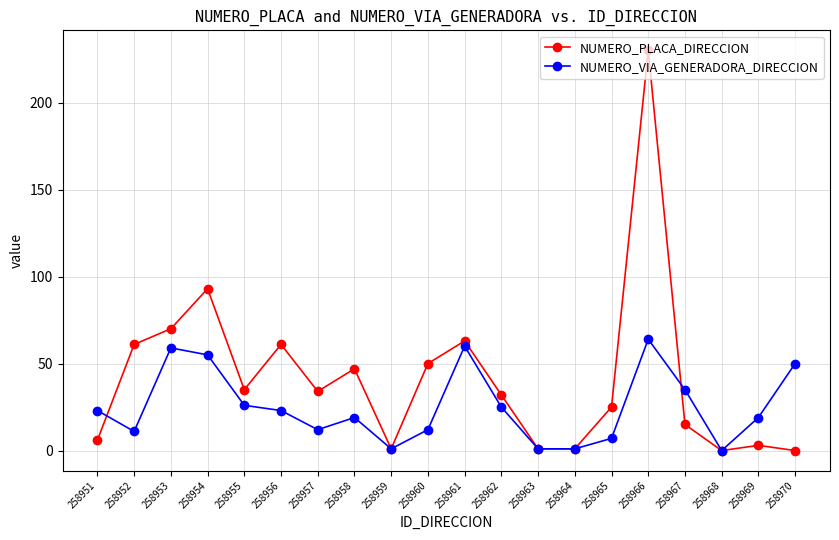

Rank the series by their average value, from highest to lowest.

NUMERO_PLACA_DIRECCION, NUMERO_VIA_GENERADORA_DIRECCION